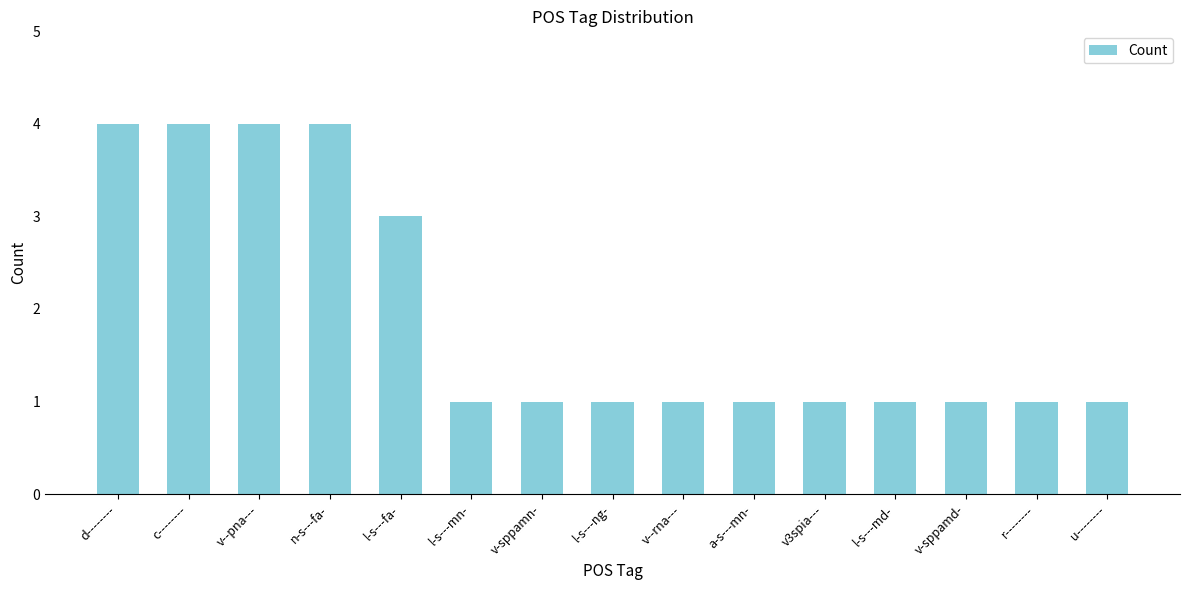

What position from the right is n-s---fa-?

12